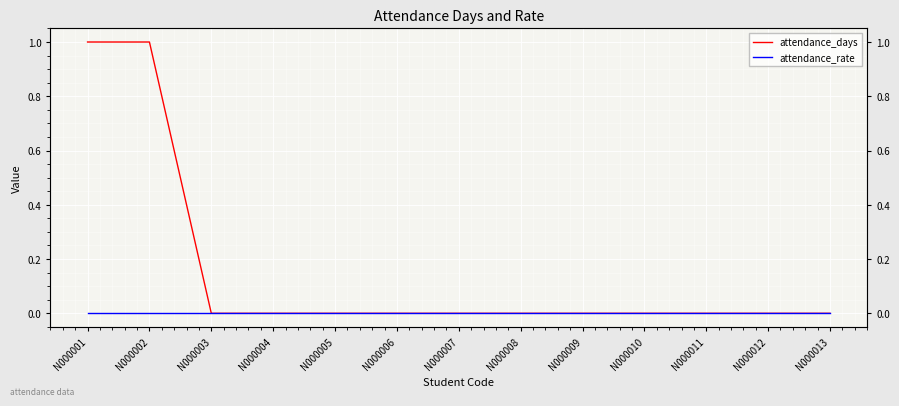

How many categories are shown in the chart?

13